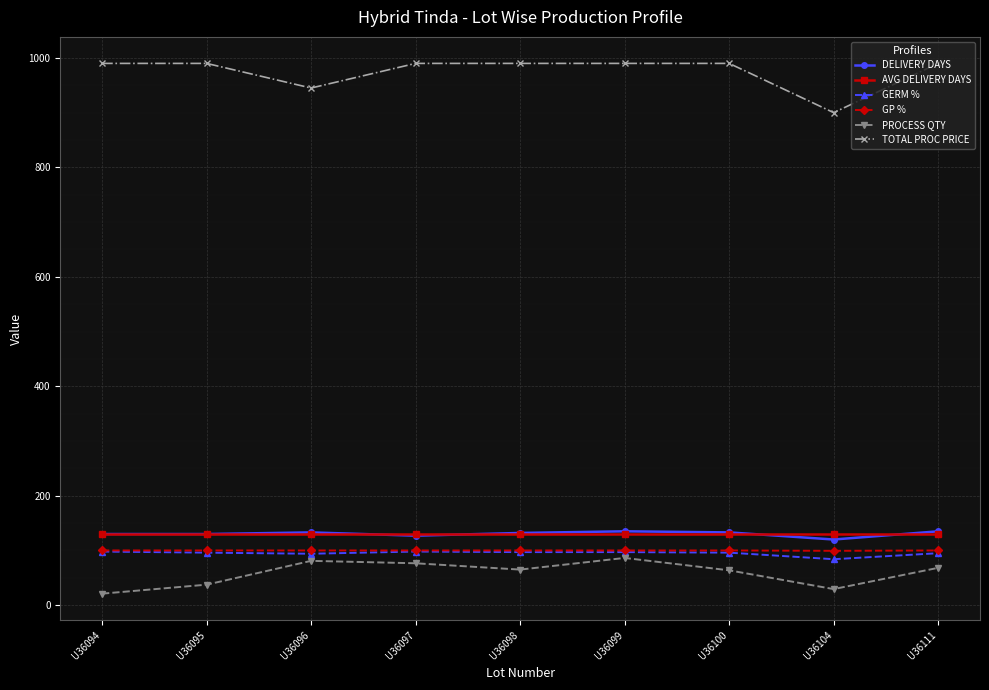

Which series has the largest total across all categories?

TOTAL PROC PRICE